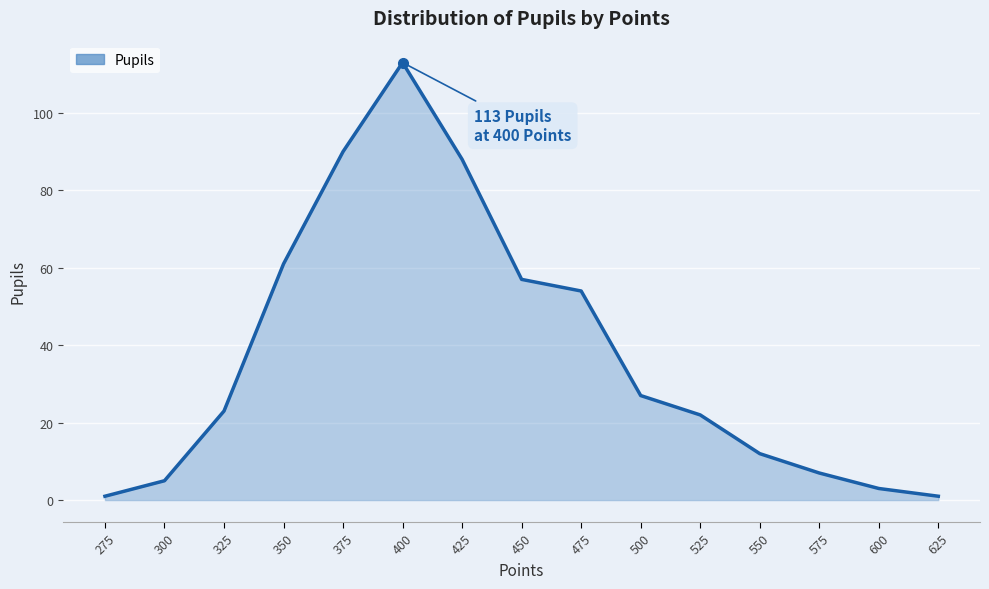

Between 550 and 275, which is larger?

550